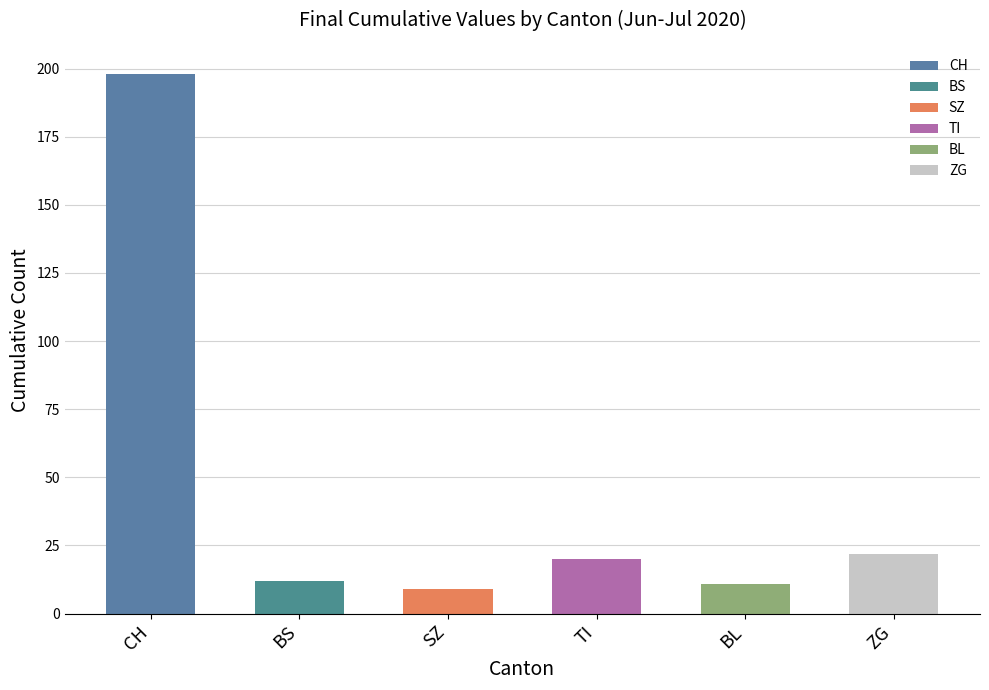

Rank the series by their maximum value, from highest to lowest.

CH, ZG, TI, BS, BL, SZ